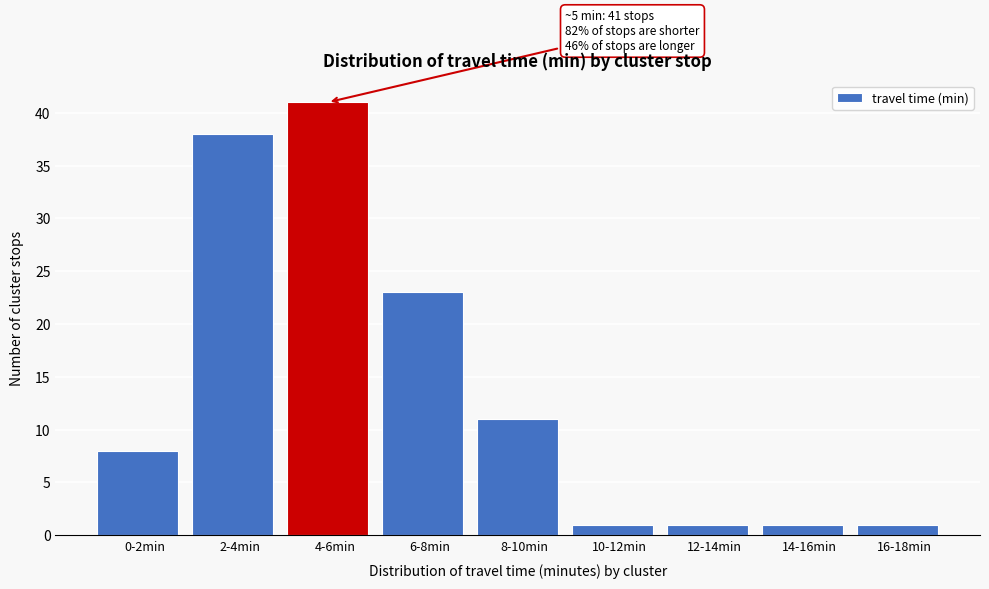

Reading left to right, transcribe all the data shown in this chart.

8	38	41	23	11	1	1	1	1